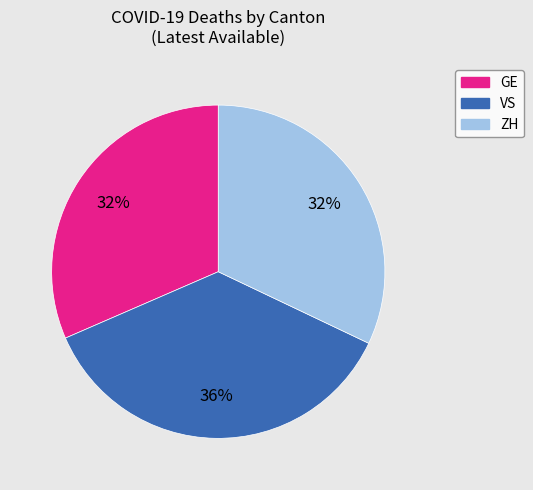

What is the ratio of the value at ZH to the value at VS?

0.9